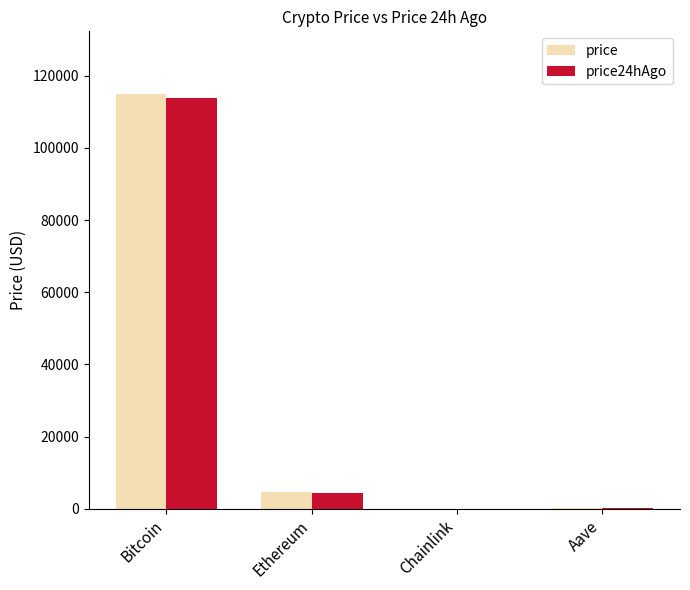

How many data points does each series have?

4